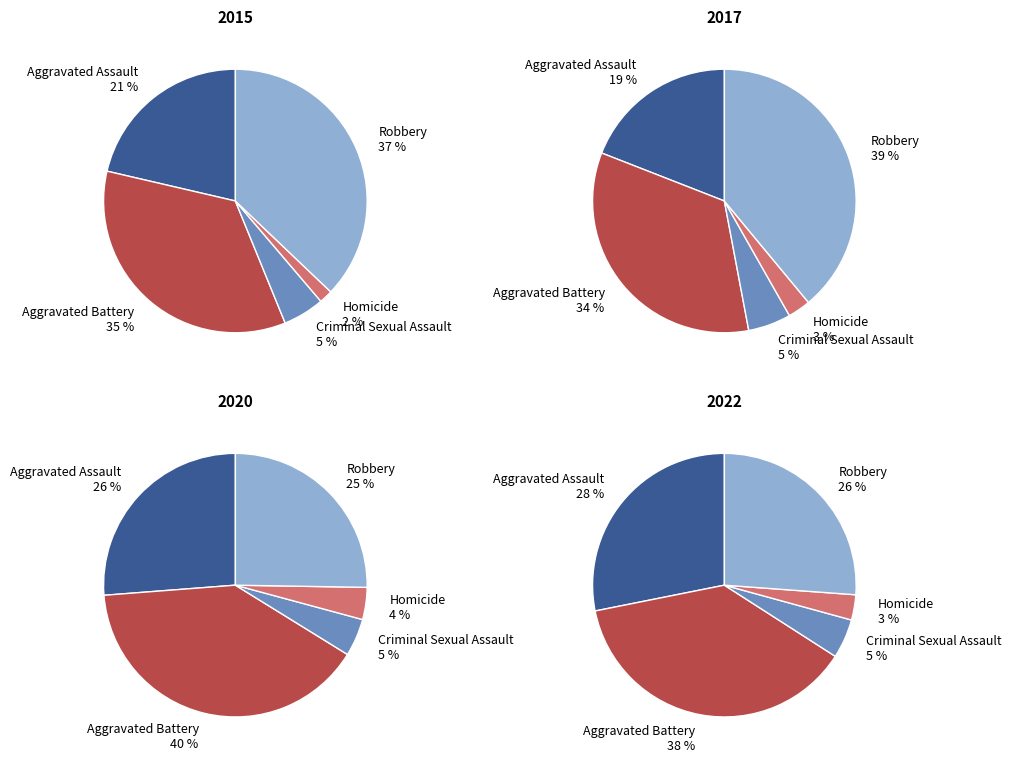

To the nearest percent, what portion does Aggravated Battery represent?

40%